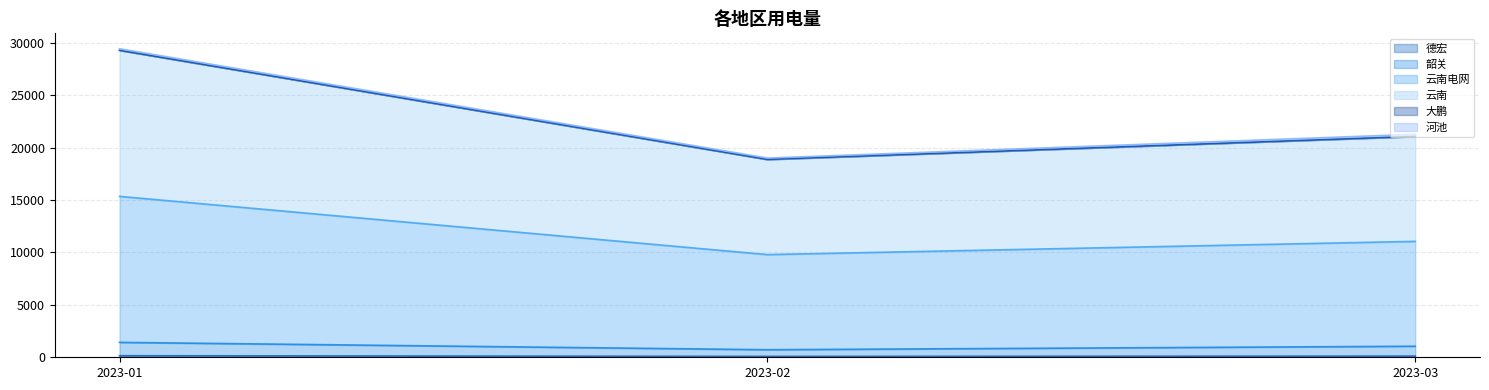

At 2023-02, list the series in order from largest to smallest.

云南, 云南电网, 韶关, 德宏